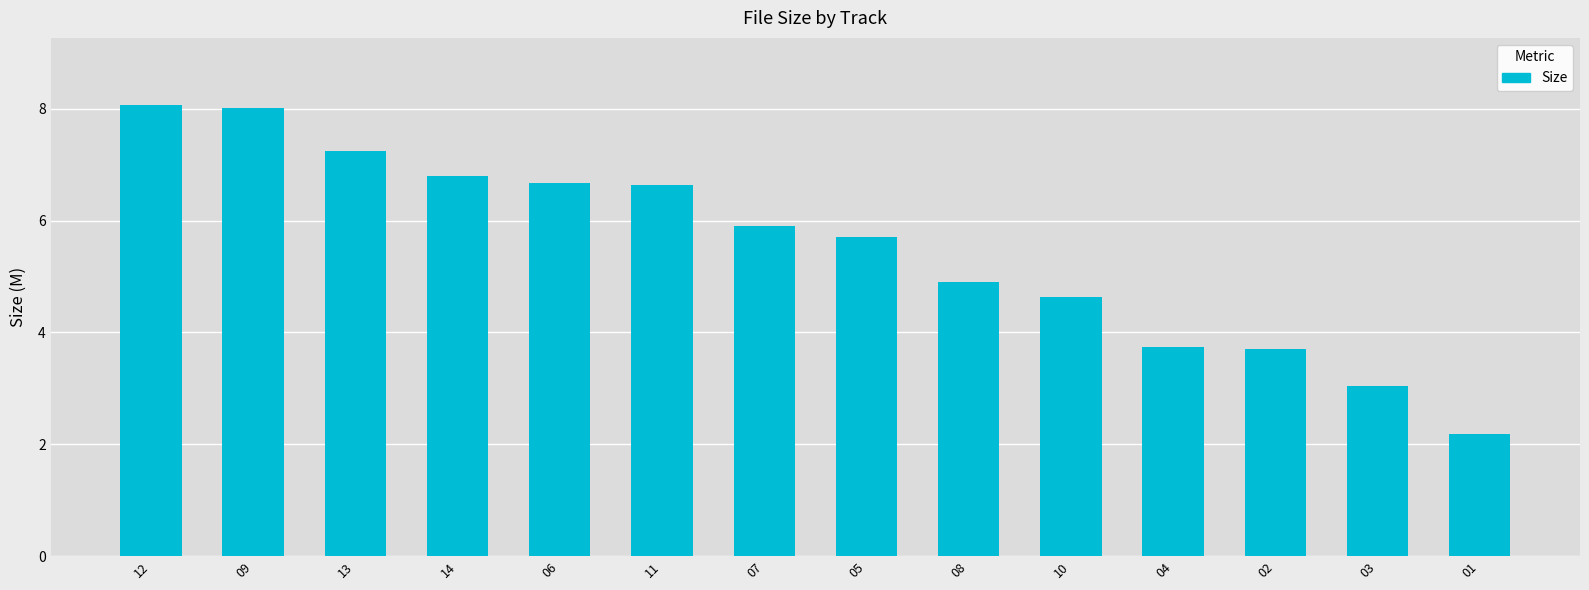

Does the chart contain any negative values?

No